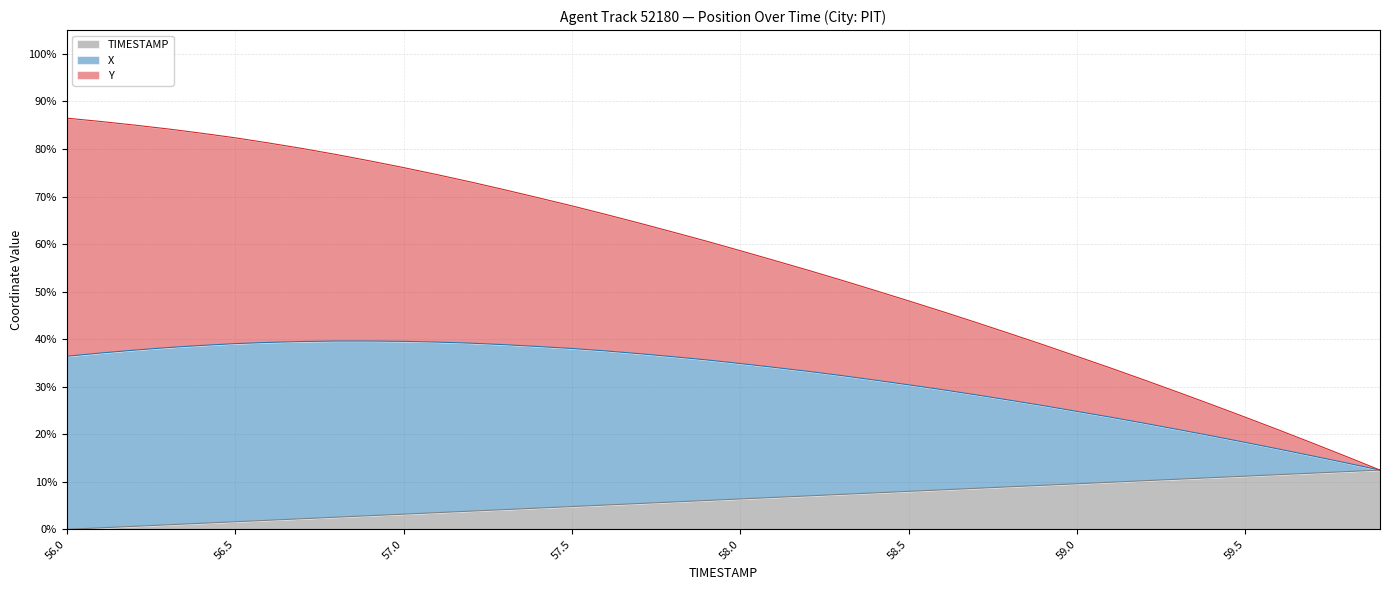

What are all the series names shown in the legend?

TIMESTAMP, X, Y